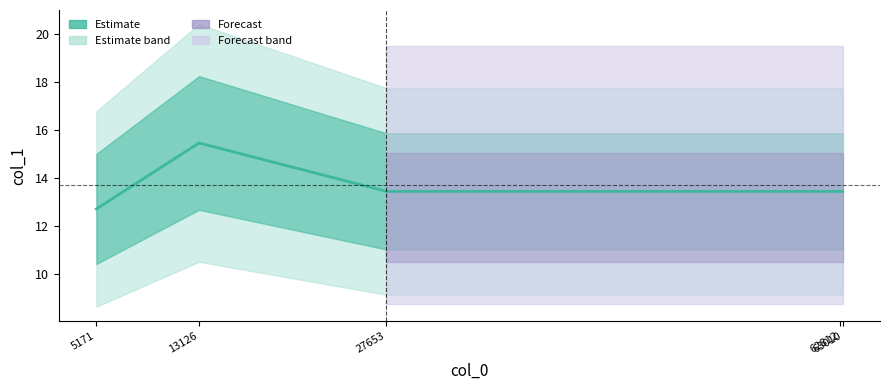

Is this an area chart (filled region under the line)?

No